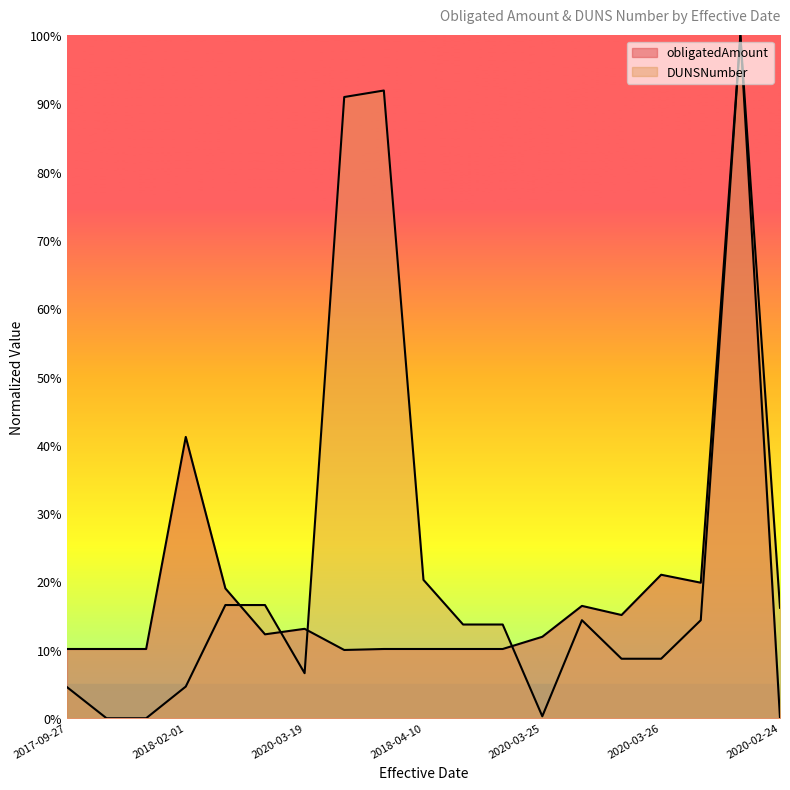

True or false: obligatedAmount and DUNSNumber intersect in this chart.

True